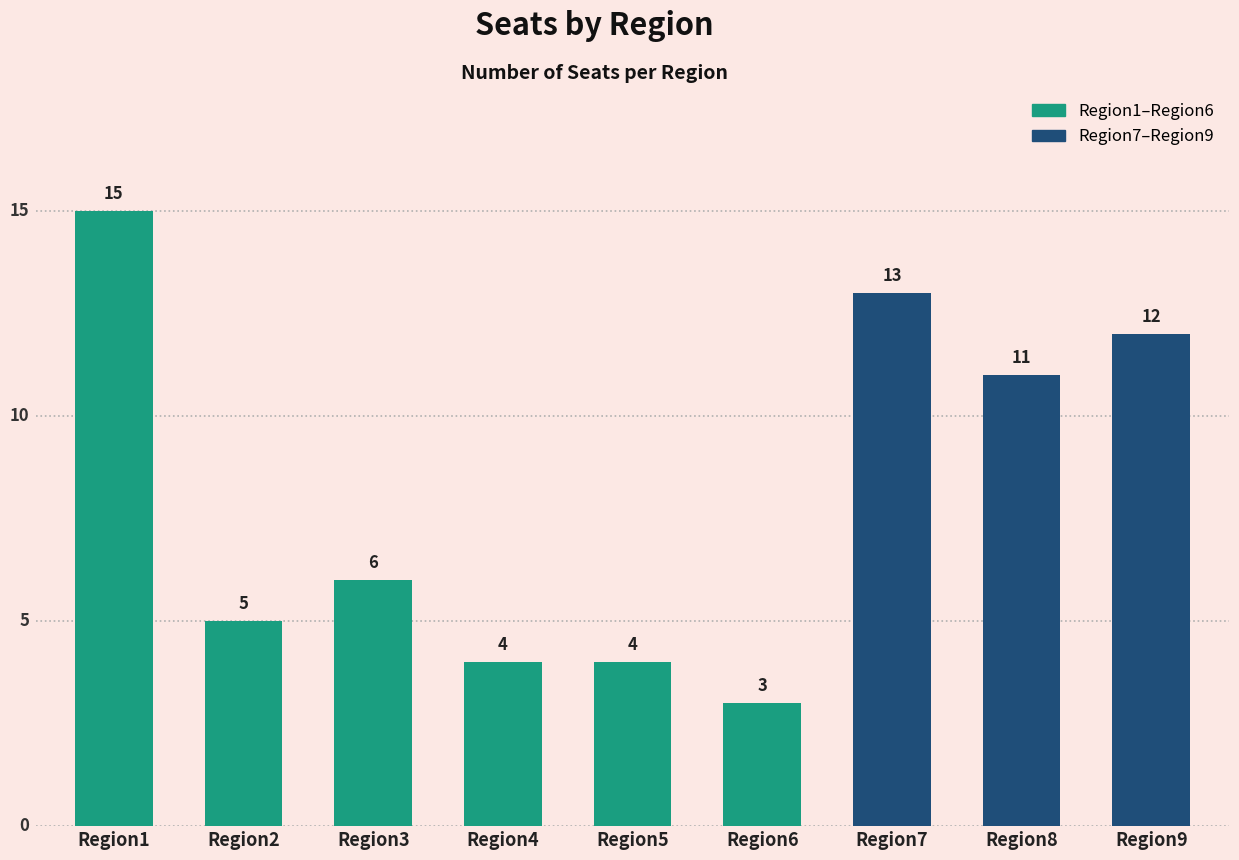

What is the greatest value displayed?

15